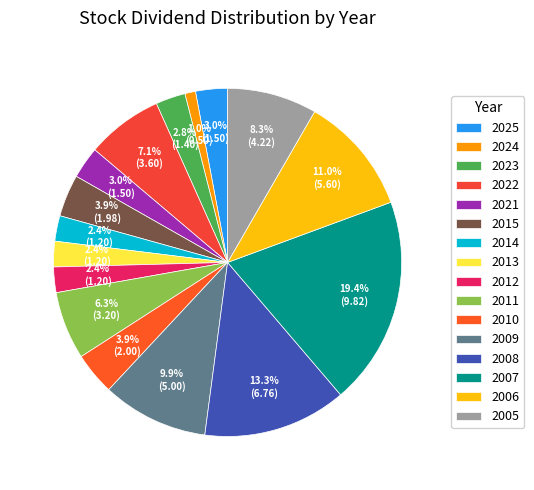

Between 2010 and 2025, which is larger?

2010